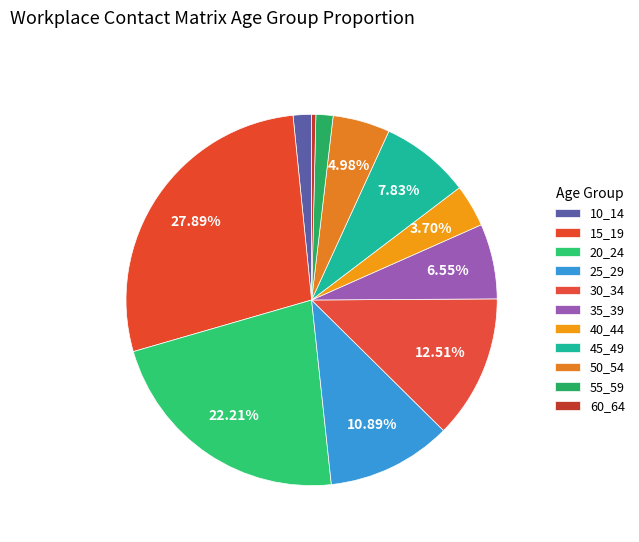

Is 50_54 the majority of the pie?

No